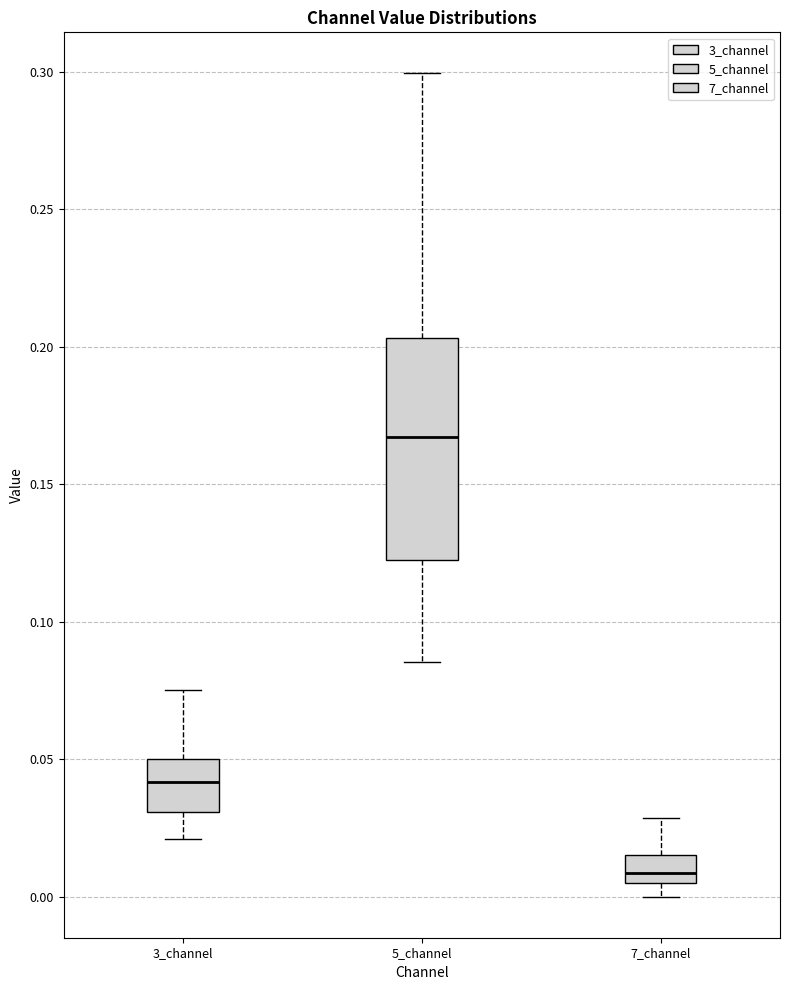

Which box's median line is the lowest?

7_channel